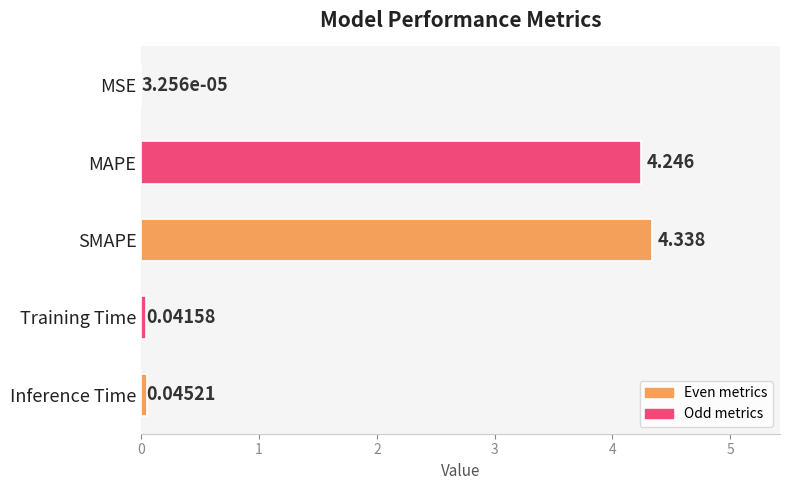

Are the bars horizontal?

Yes